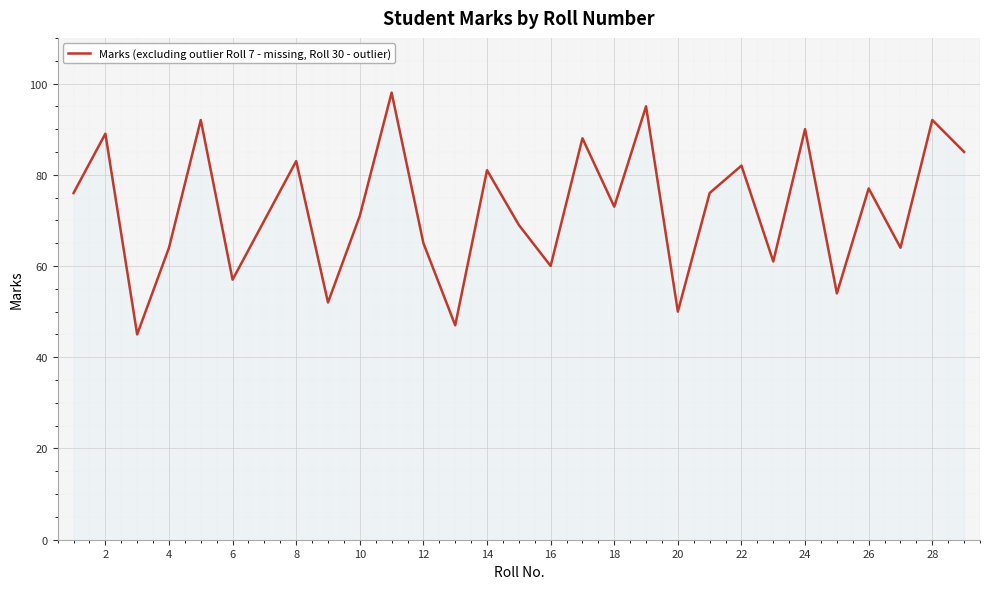

What is the difference between the maximum and minimum values?

53